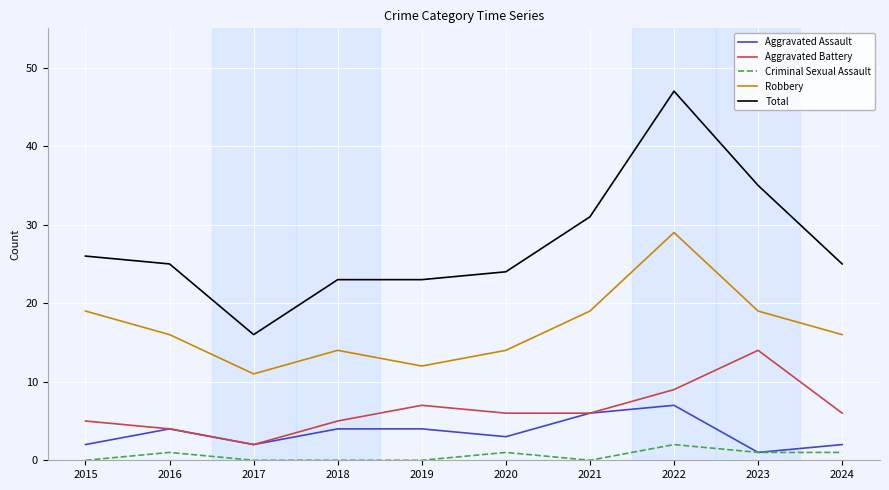

List the series in order of their peak value, highest first.

Total, Robbery, Aggravated Battery, Aggravated Assault, Criminal Sexual Assault